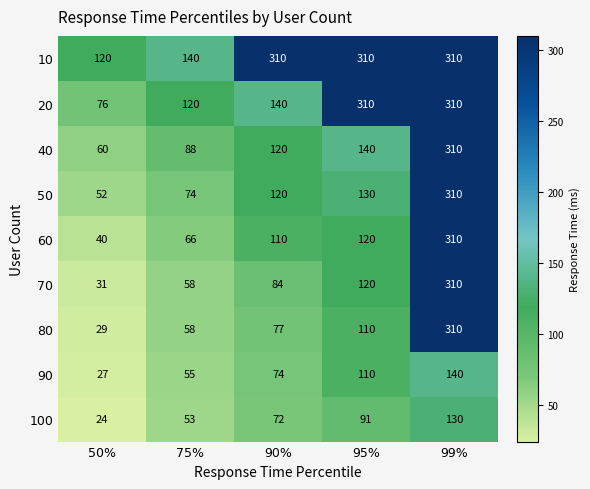

What is the difference between the 100 values at 50% and 95%?

67